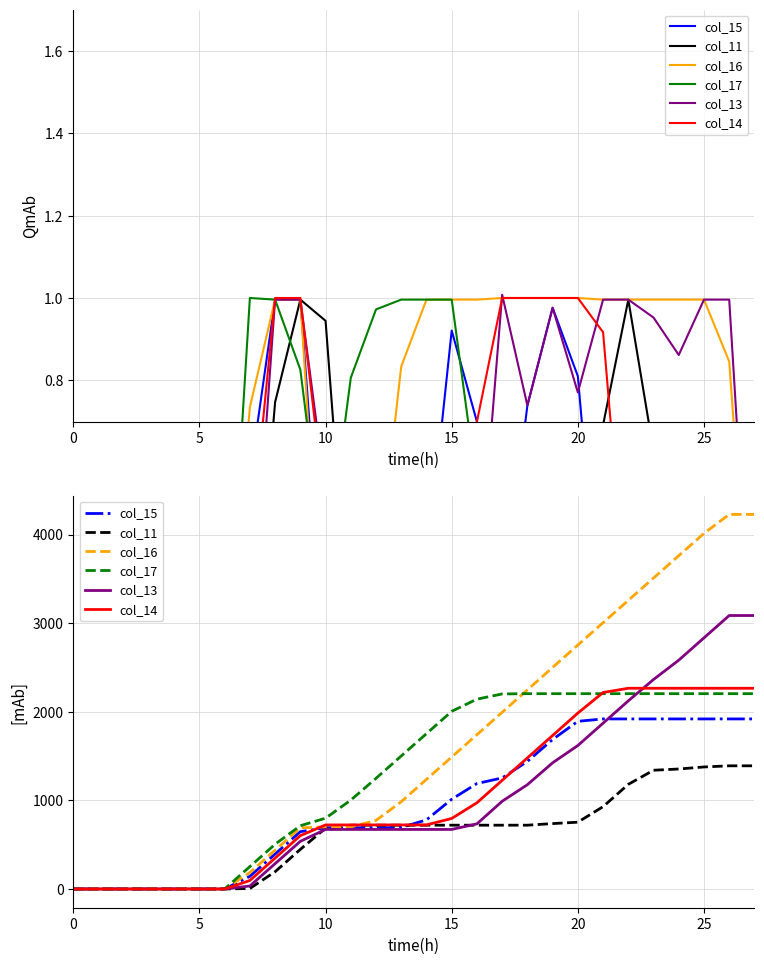

How many lines are shown in the chart?

6